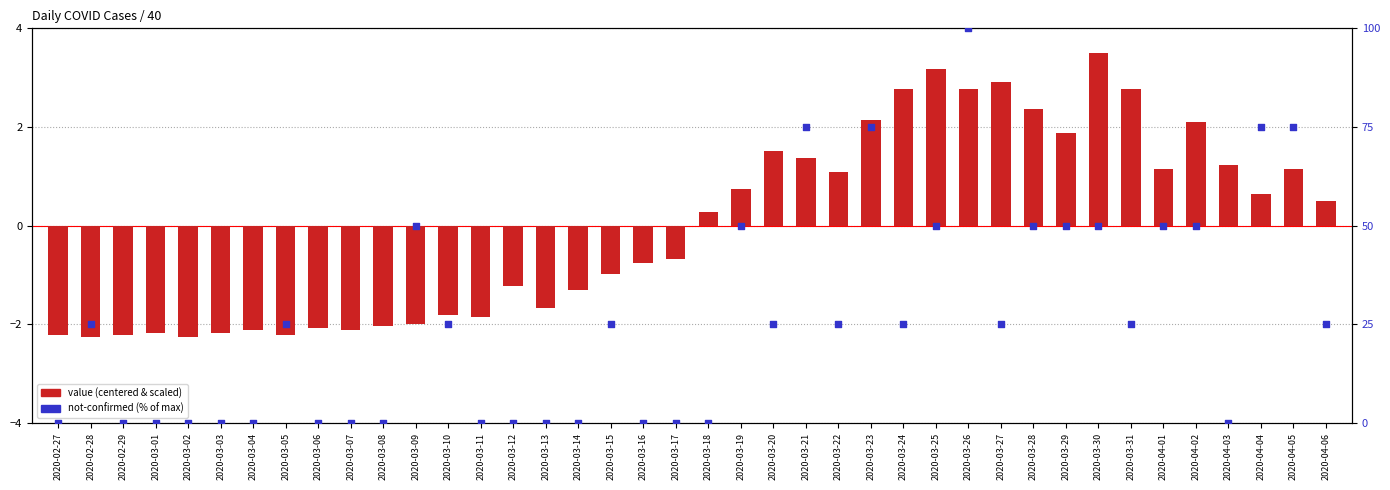

At which category is the sum across all series the highest?

2020-03-26